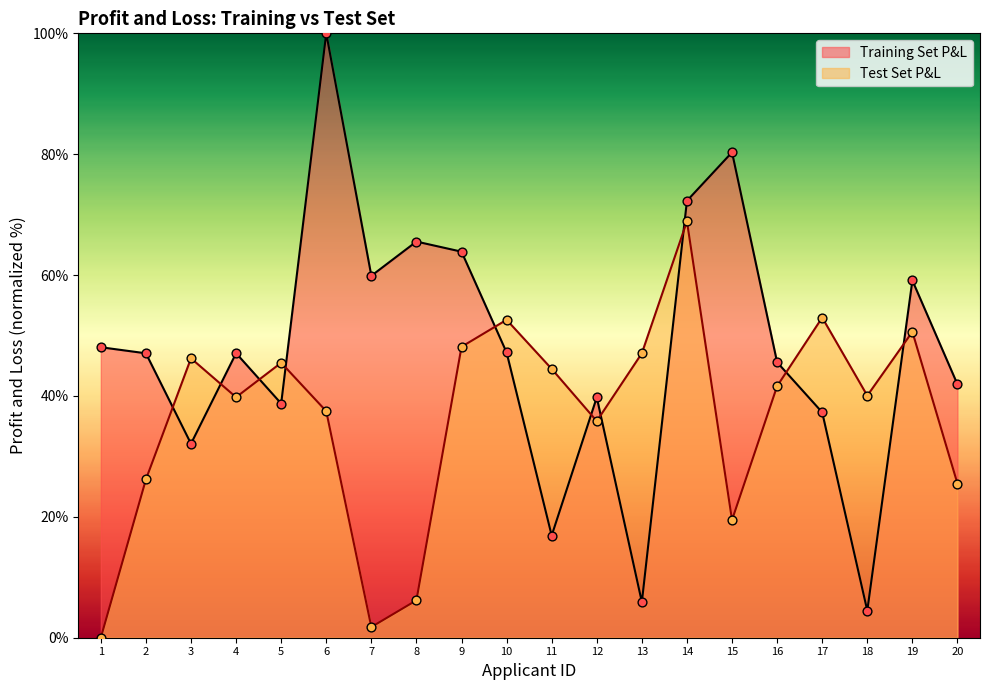

Which series reaches the maximum Y coordinate?

Training Set P&L